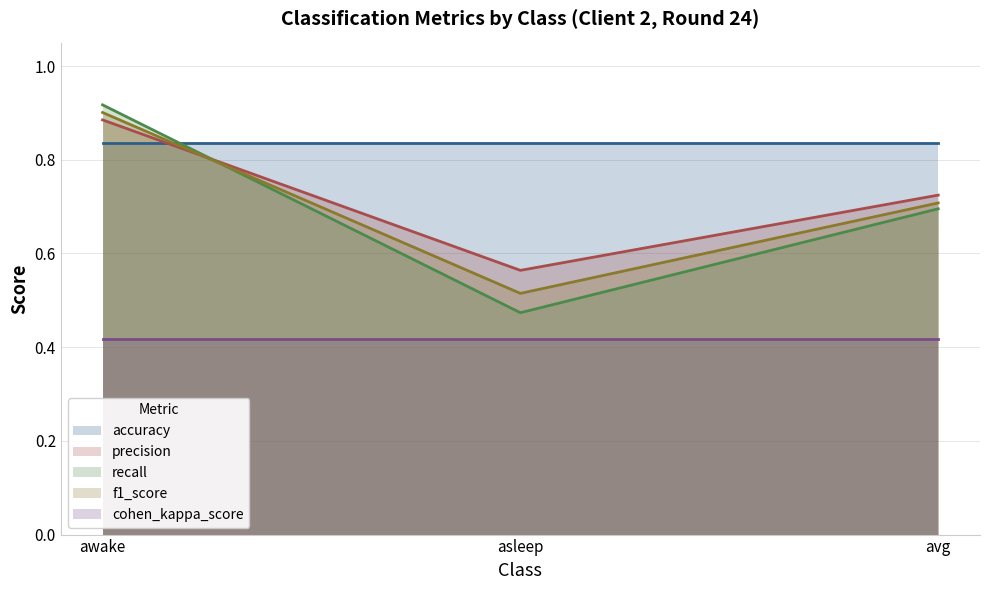

At which label does f1_score reach its minimum?

asleep